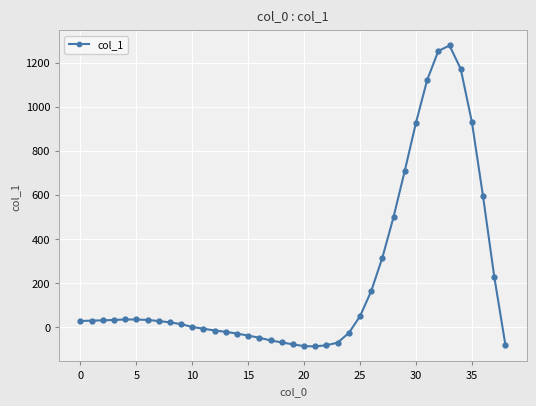

What is the difference between the second highest and minimum values?

1341